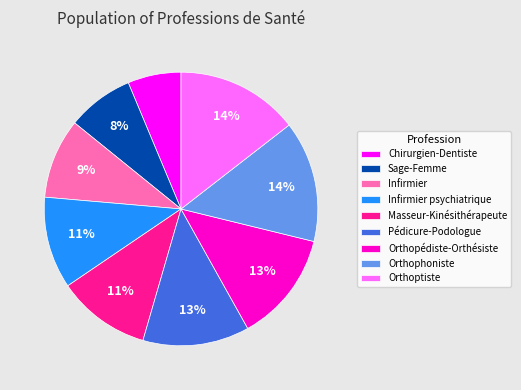

What percentage is the Sage-Femme slice, to the nearest percent?

8%